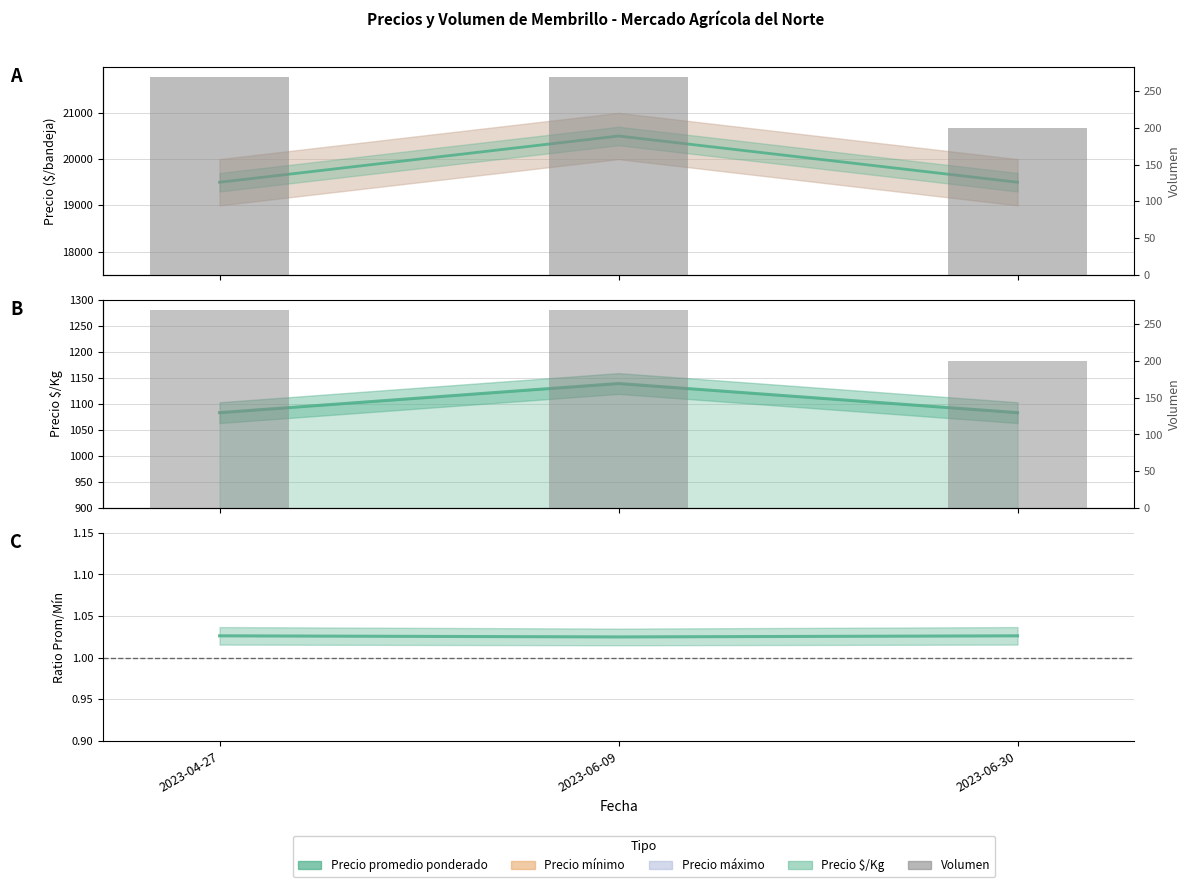

The Volumen series shows 353.6 at 2023-06-09. True or false?

False